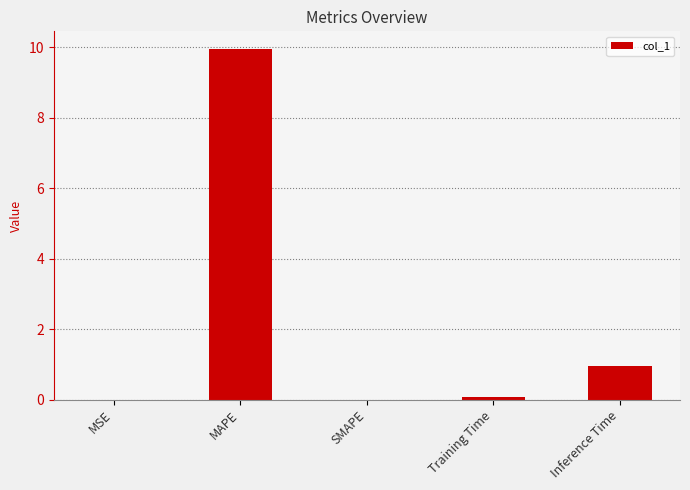

What is the greatest value displayed?

9.9